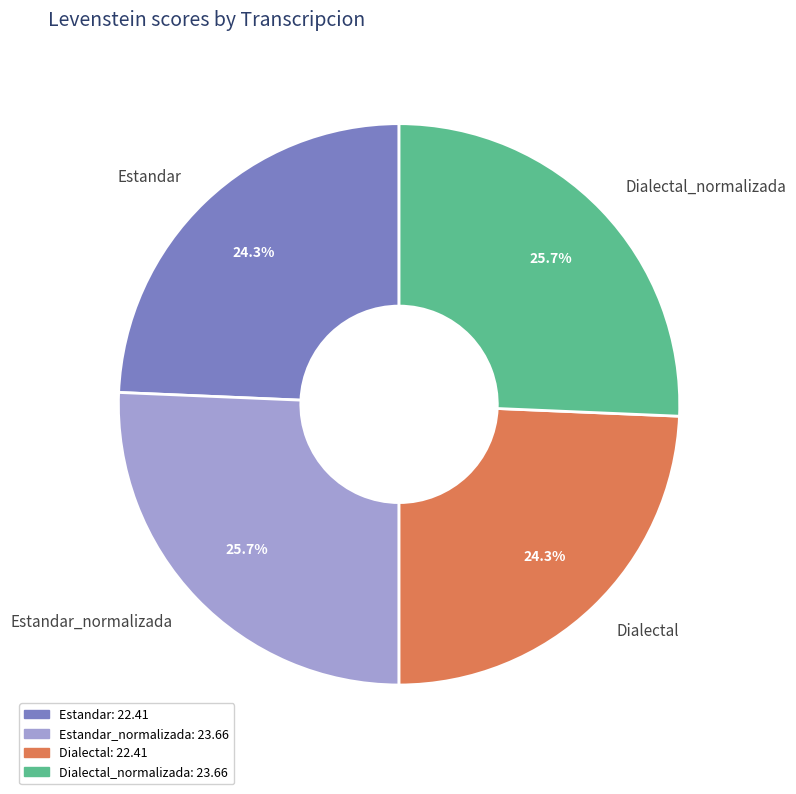

How many slices are in this pie chart?

4